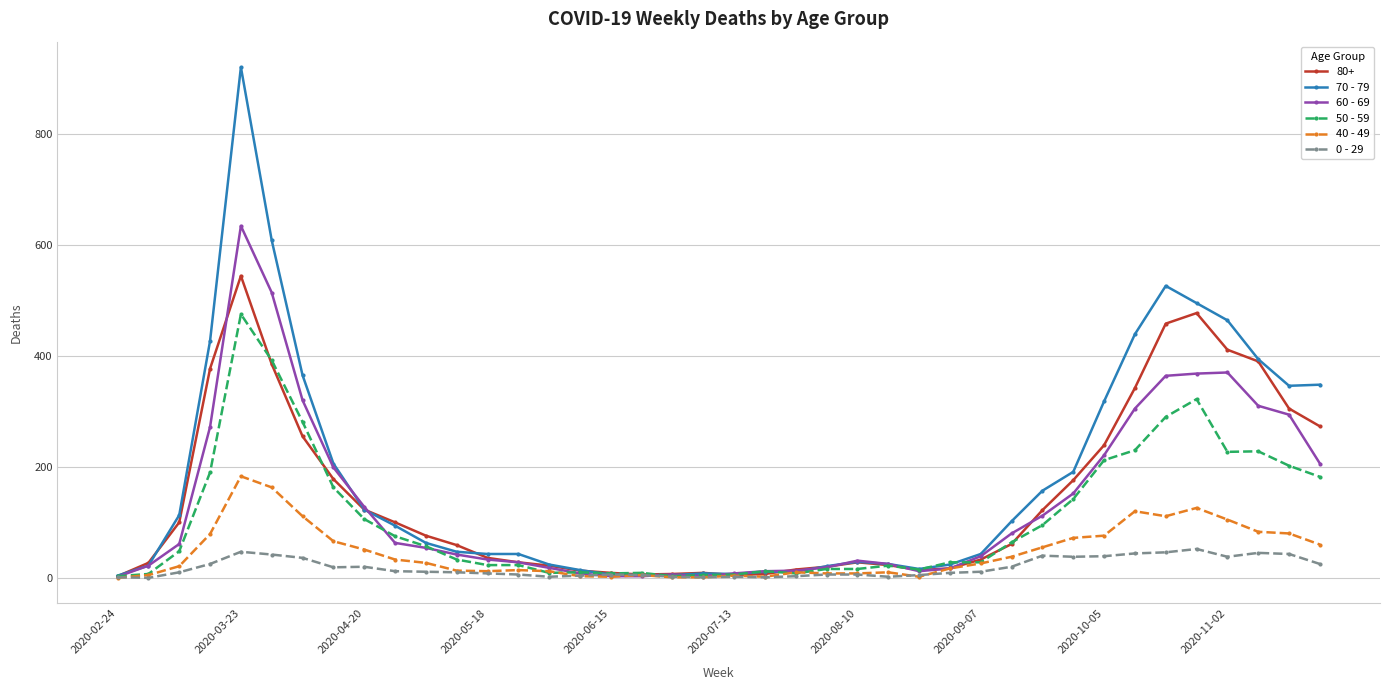

True or false: 0 - 29 has more than 1 interior local peaks.

True